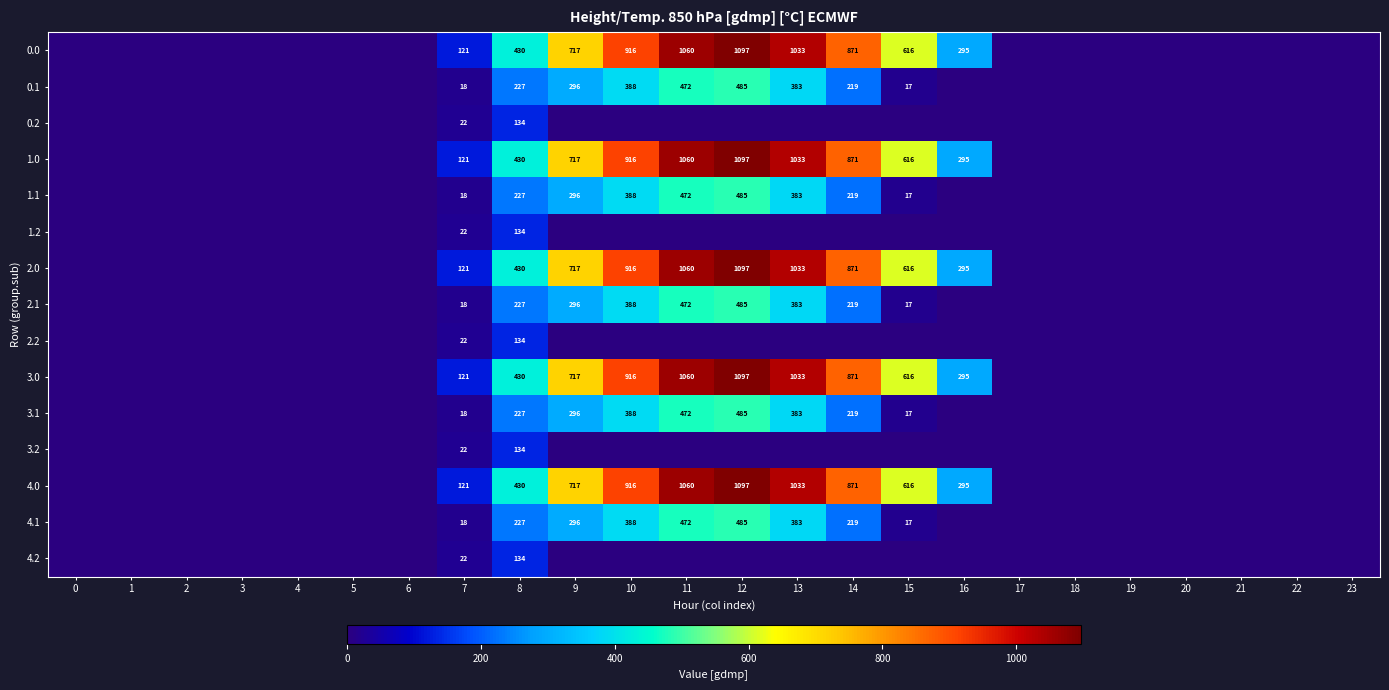

What is the greatest value displayed?

1096.7